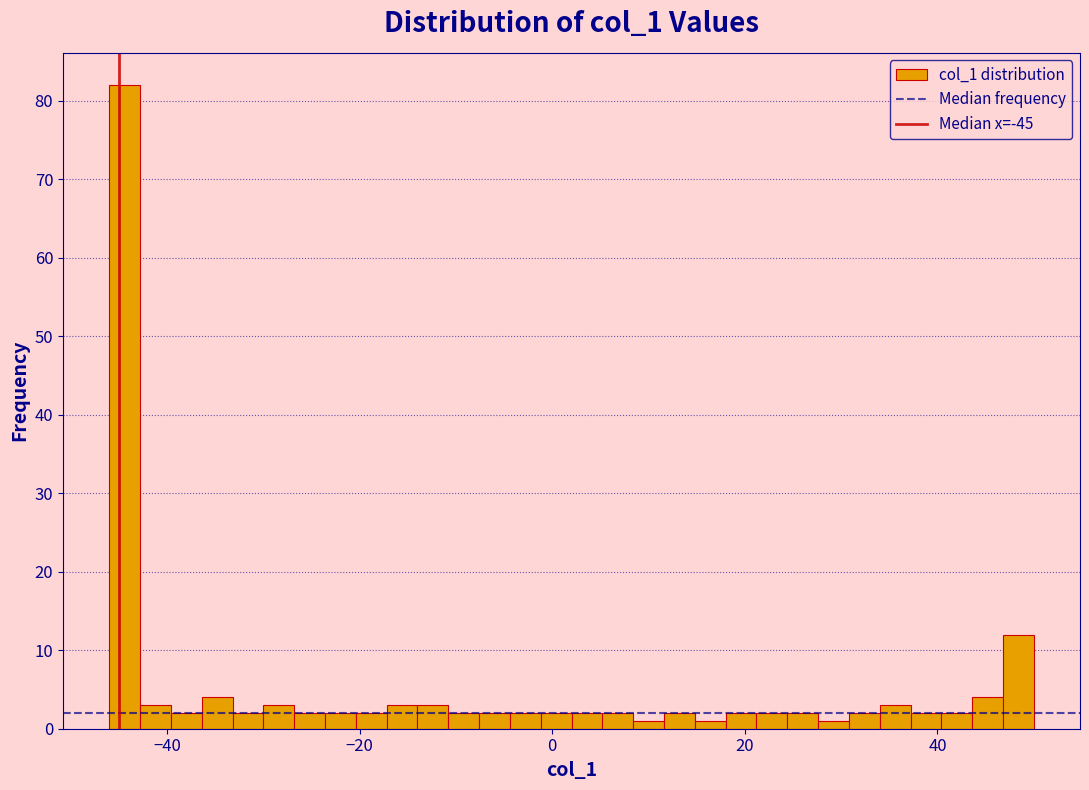

Around what value on the x-axis is the tallest bar? Give the approximate position of its centre, as read against the axis.

-44